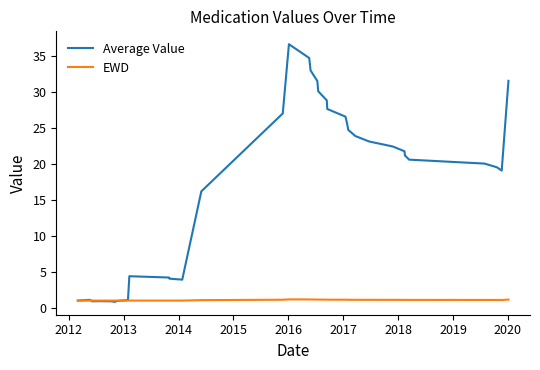

Rank the series by their average value, from highest to lowest.

Average Value, EWD